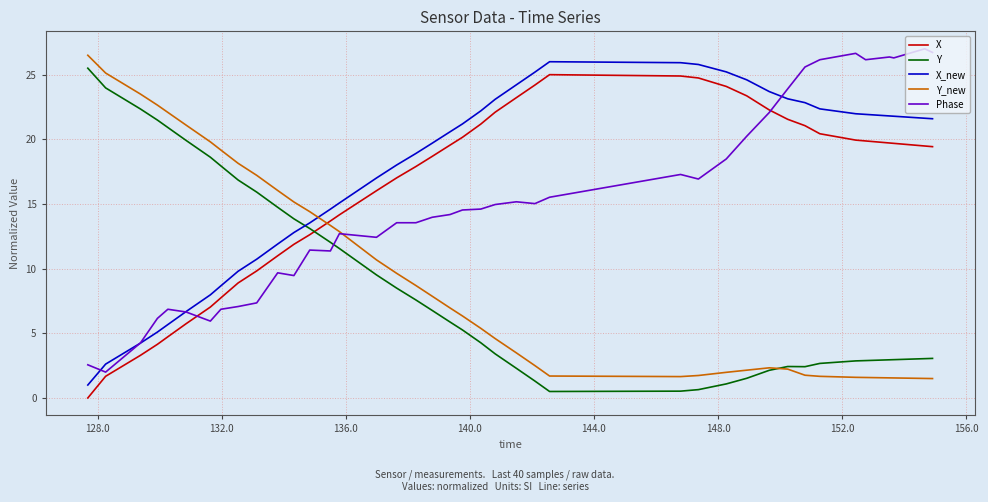

What is the maximum value shown in the chart?

27.0